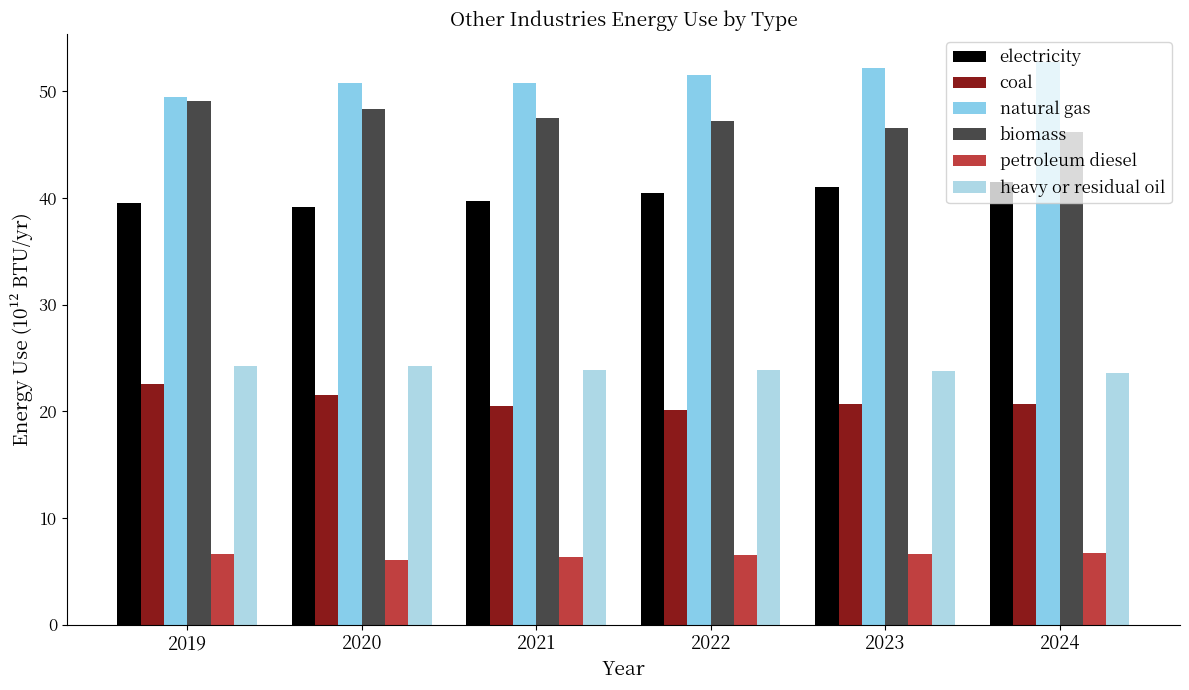

Which category has the lowest value across all series?

2020